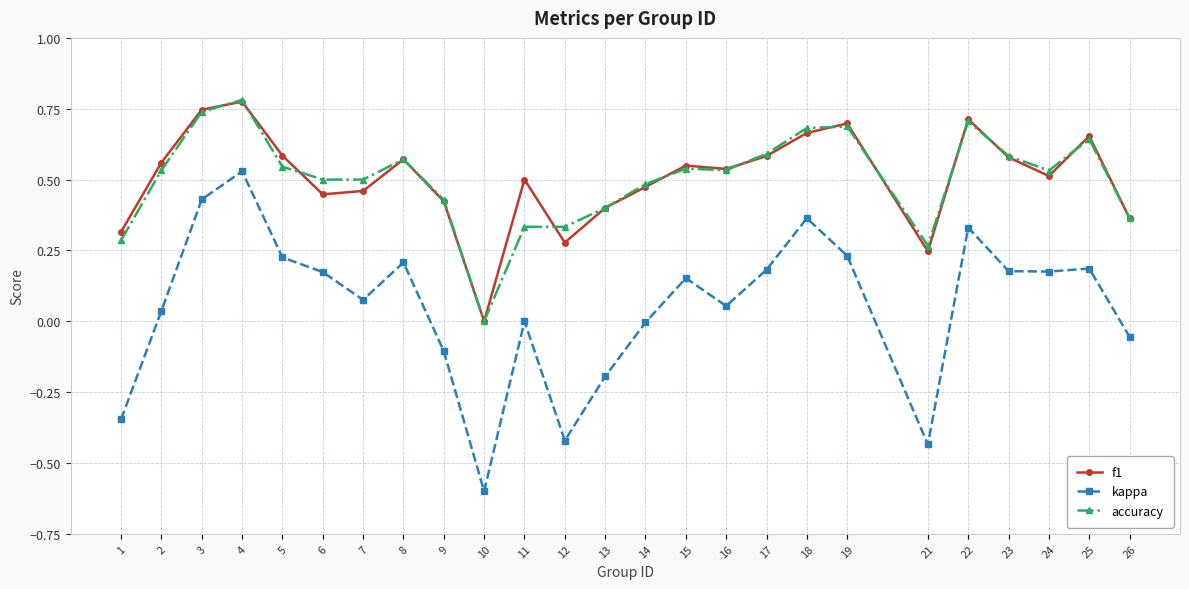

What is the value of the kappa point at the 13th from the left?

-0.2